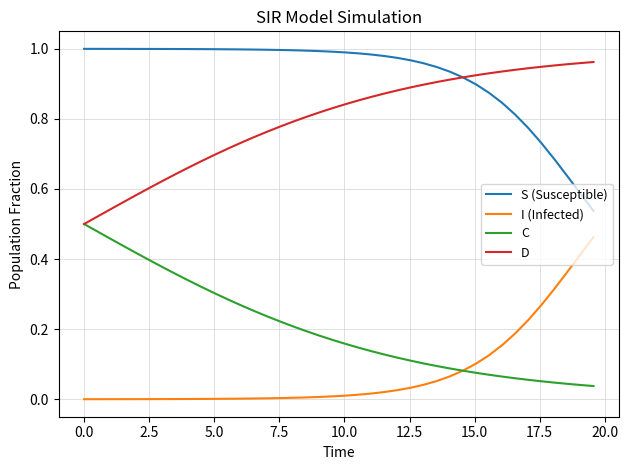

True or false: S (Susceptible) and C intersect in this chart.

False